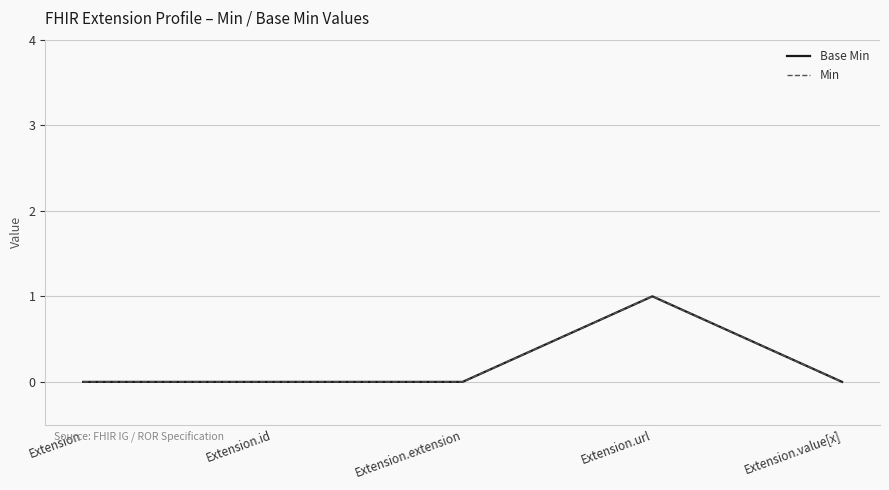

What is the greatest value displayed?

1